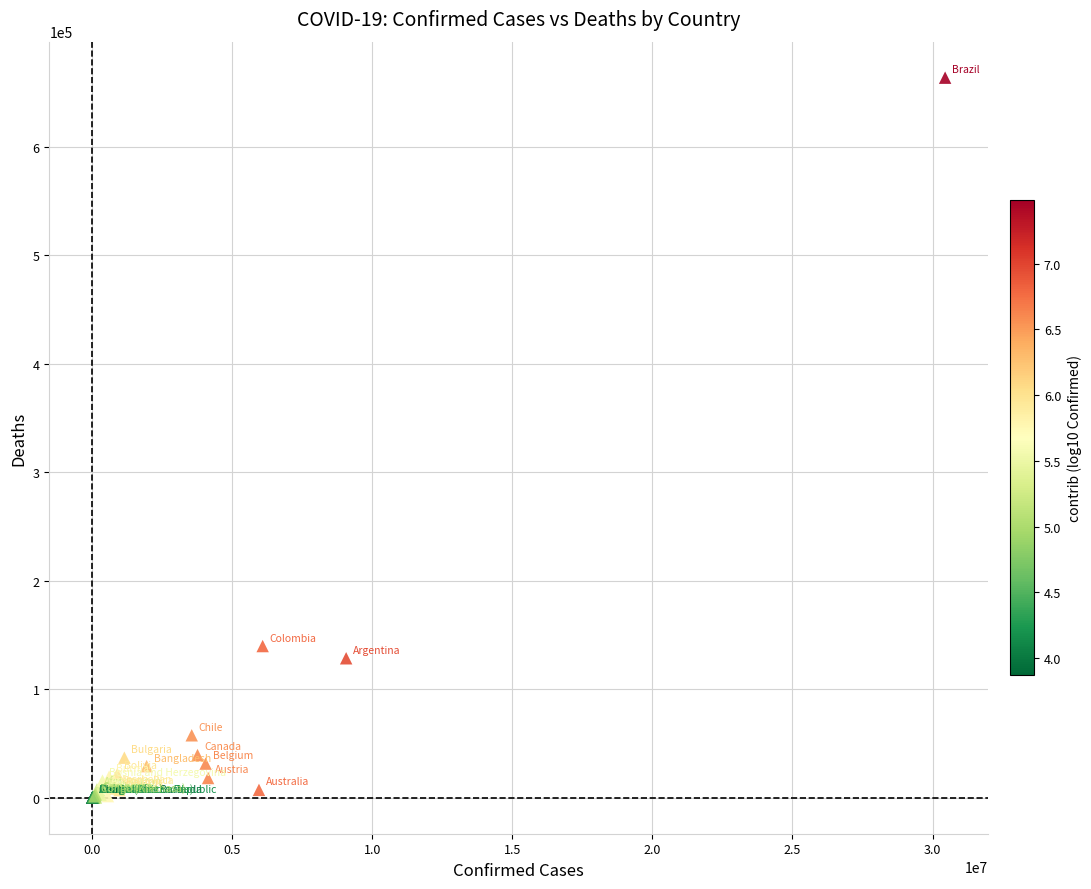

What Y value in the scatter plot is closest to 331878?

139797